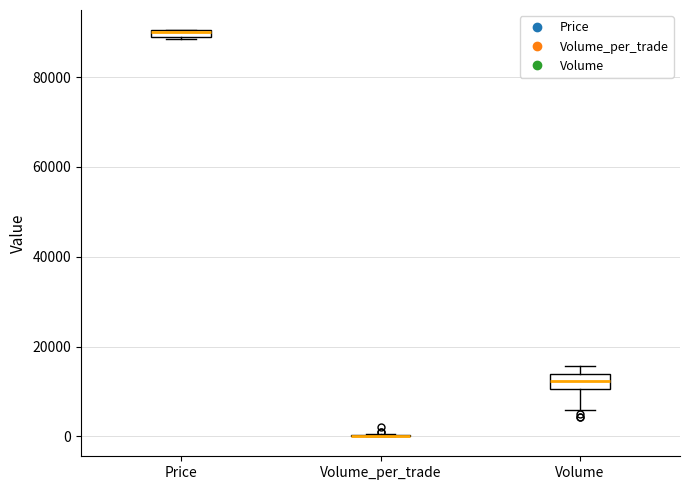

Where is the lower edge of the box for Volume on the y-axis? The values are not printed on the chart, so give them approximately, as read against the axis.

10000